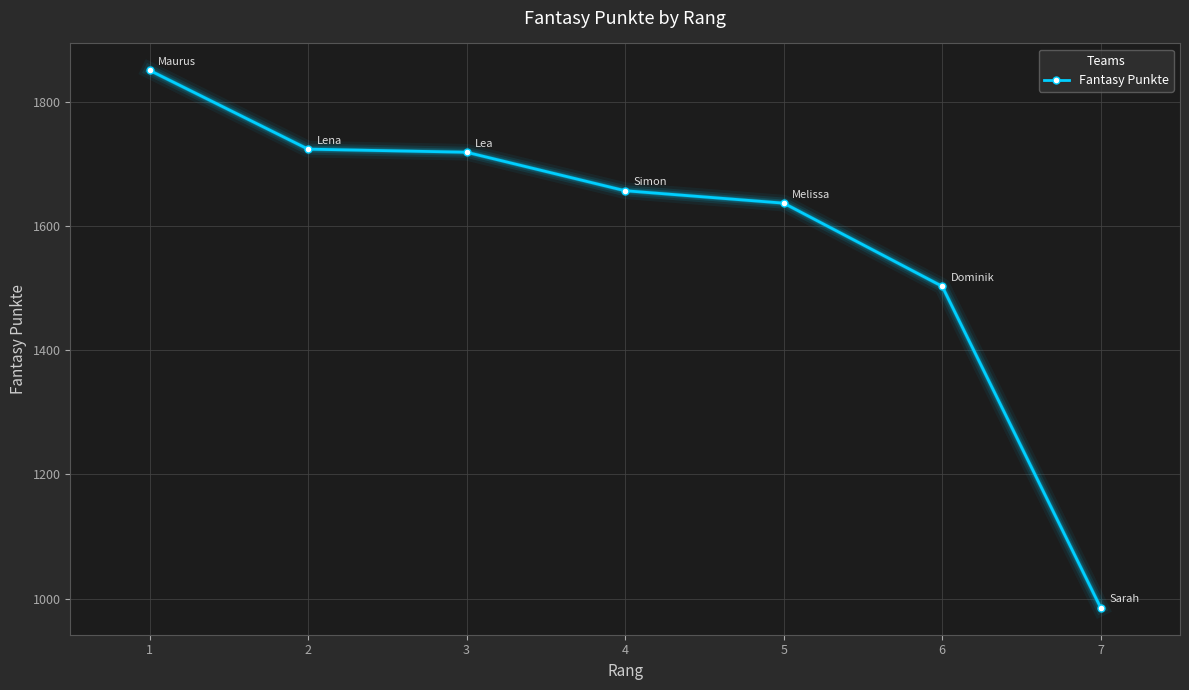

The chart shows a value of 1295 at 7. True or false?

False